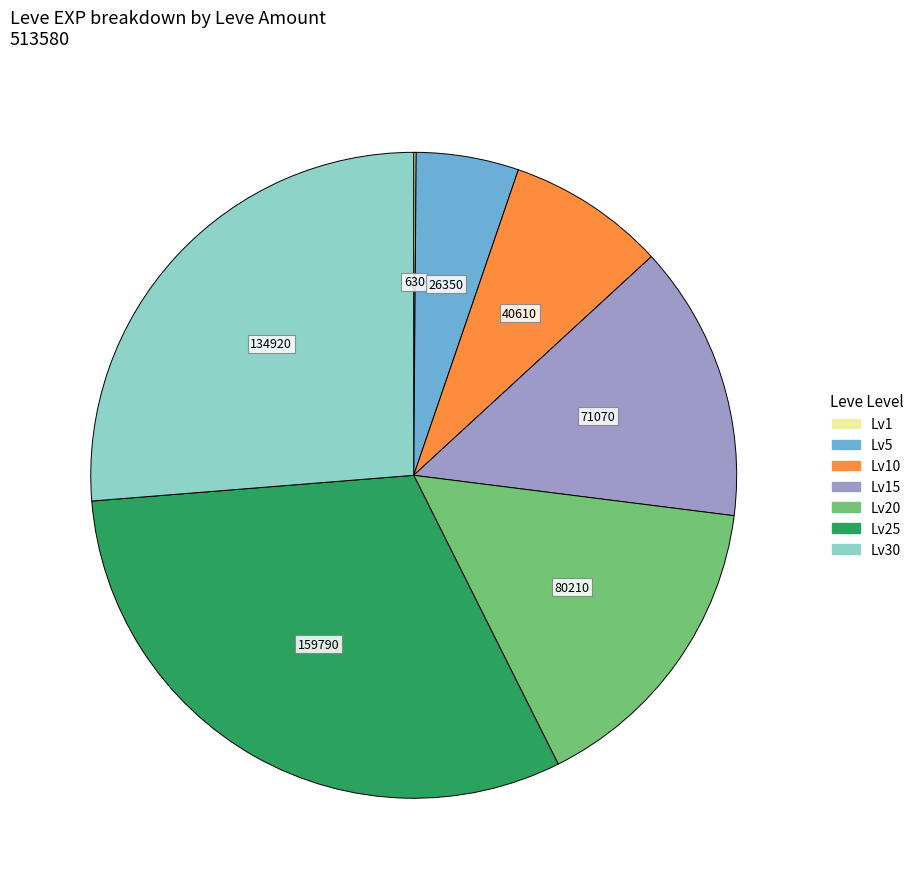

Is there any slice that represents more than half of the pie?

No